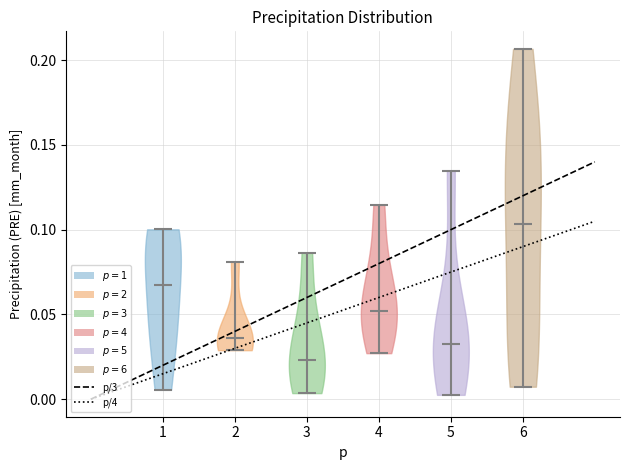

Which violin has the lowest median line?

3